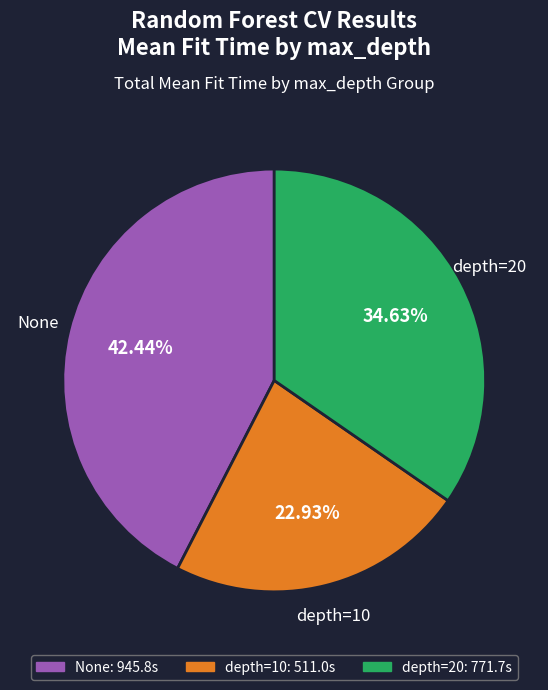

Is there a majority slice in this chart?

No